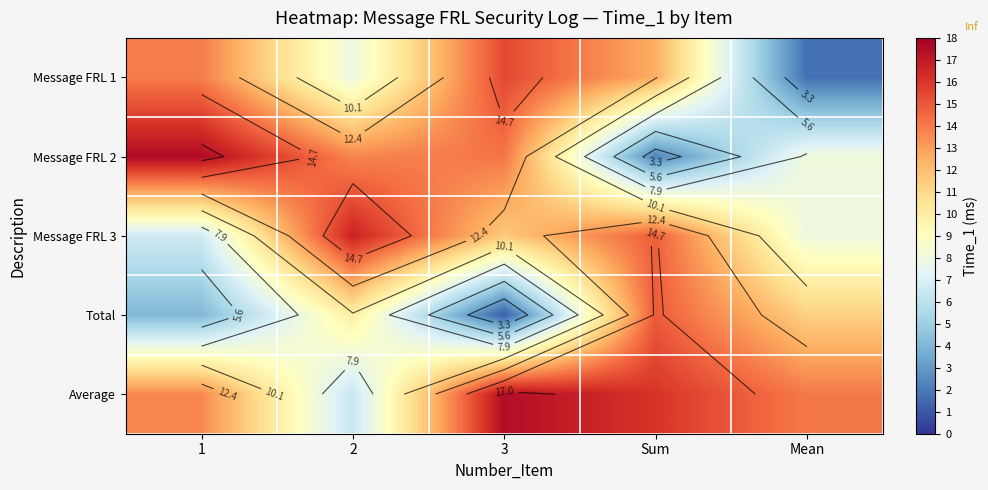

What is the total value across all series at Sum?

60.6